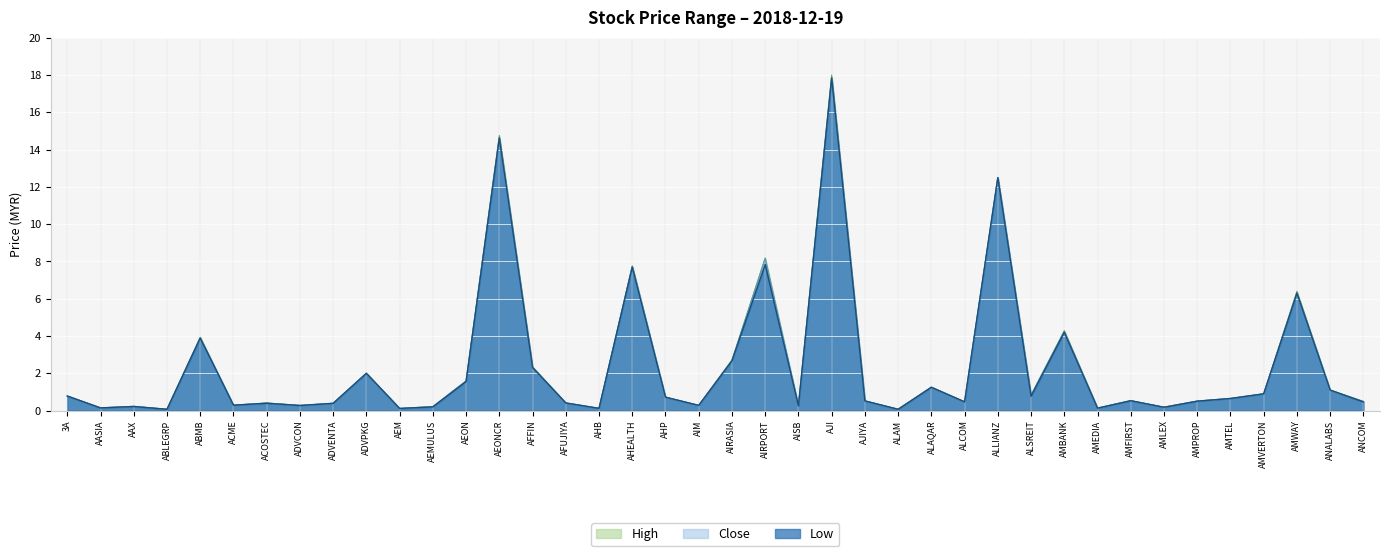

How many interior local valleys does the high series have?

13